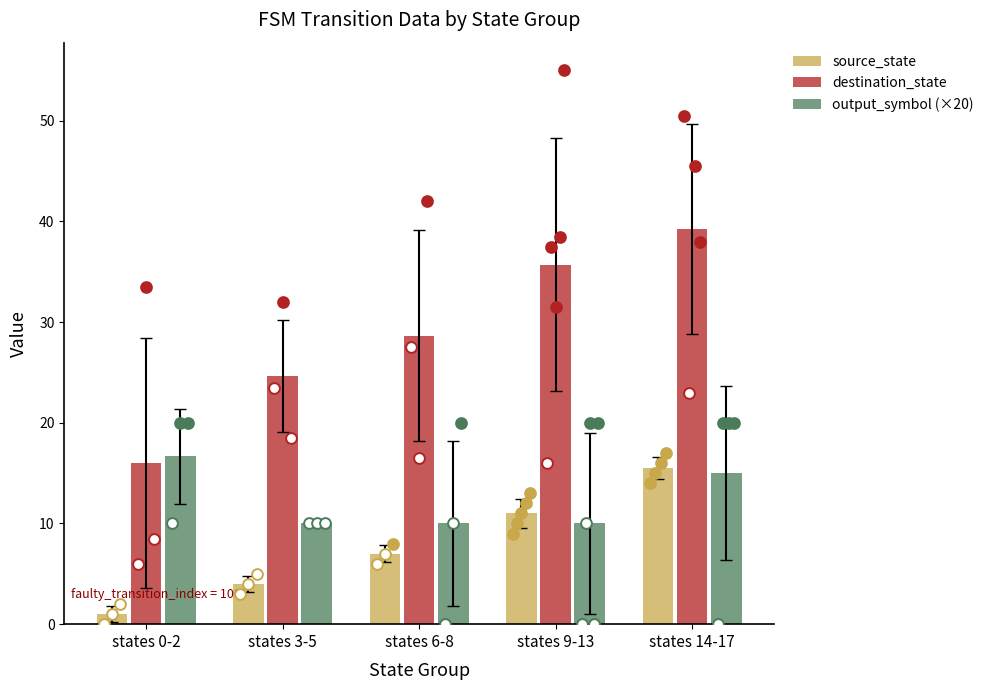

At which category is the sum across all series the highest?

states 14-17